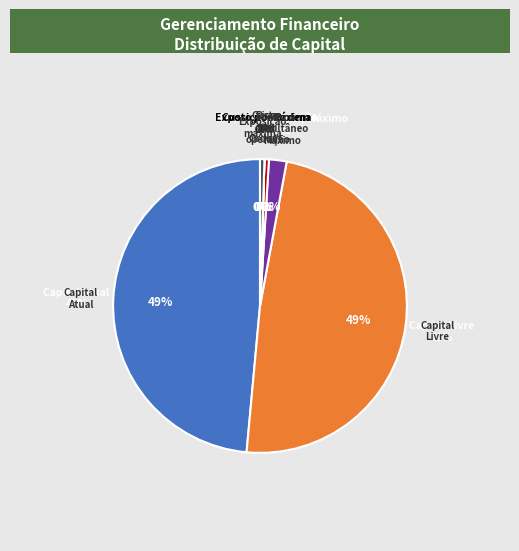

What is the total percentage of Risco simultâneo Máximo and Capital Livre?

50.5%